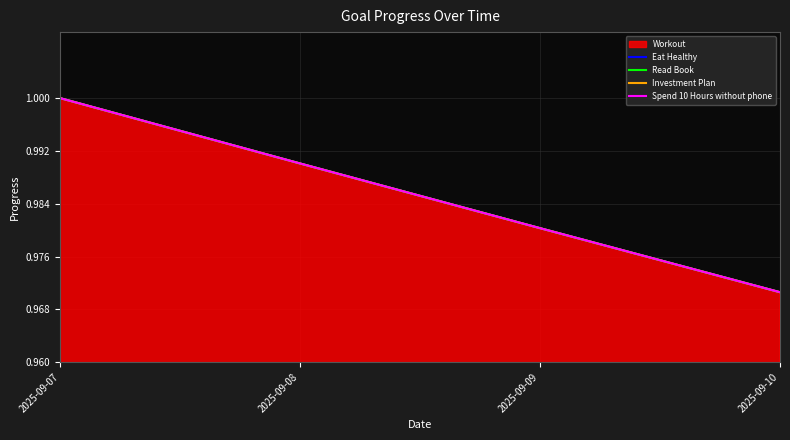

What value does the Investment Plan series have at 2025-09-07?

1.0